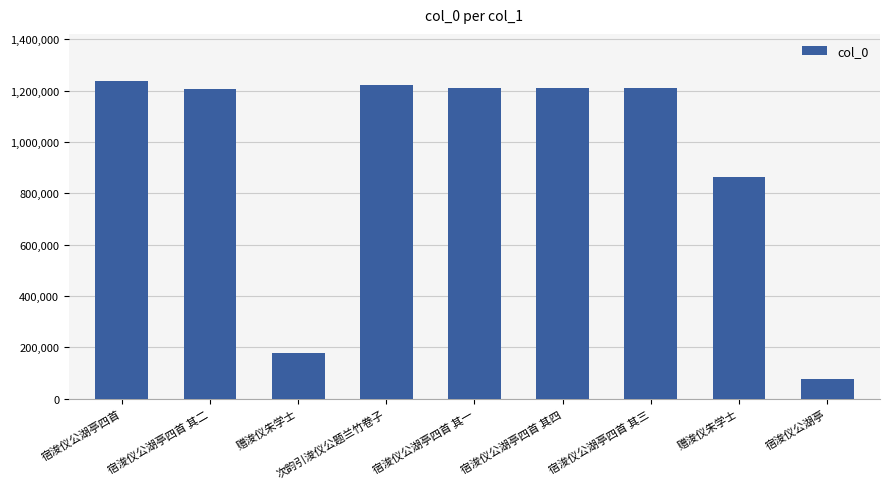

How many bars are there in total?

9